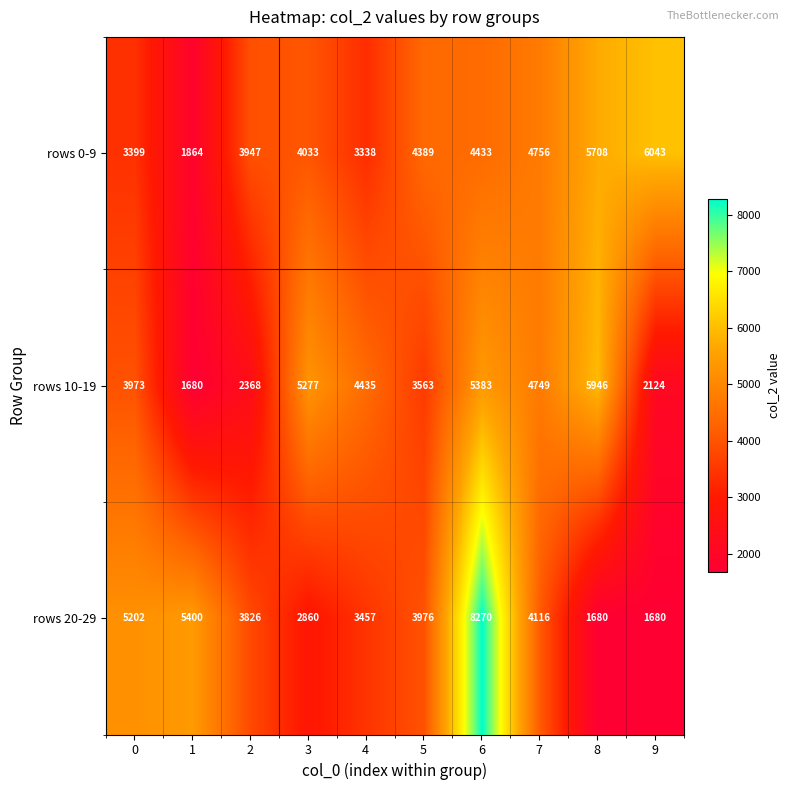

Rank the series by their average value, from lowest to highest.

rows 10-19, rows 20-29, rows 0-9